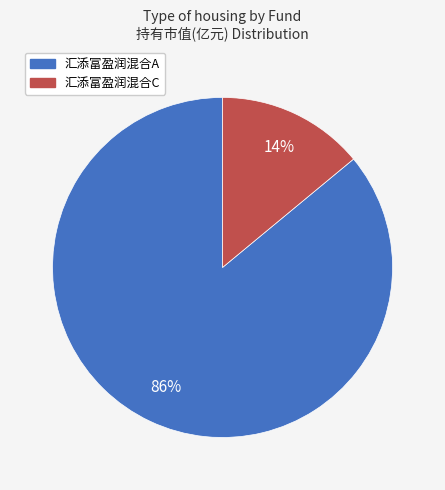

To the nearest percent, what portion does 汇添富盈润混合A represent?

86%